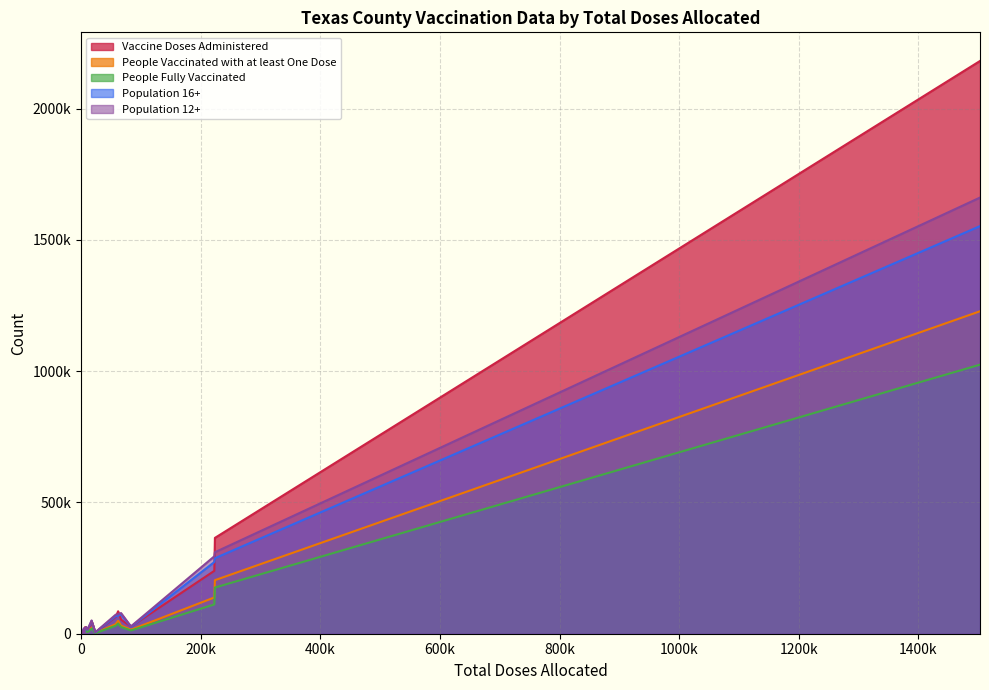

What are all the series names shown in the legend?

Vaccine Doses Administered, People Vaccinated with at least One Dose, People Fully Vaccinated, Population 16+, Population 12+